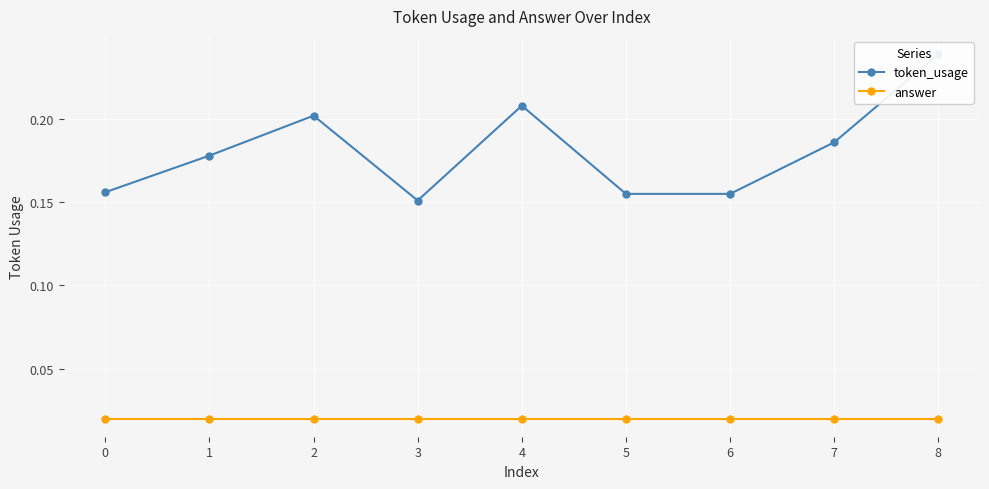

How many token_usage values are between 0 and 1?

9